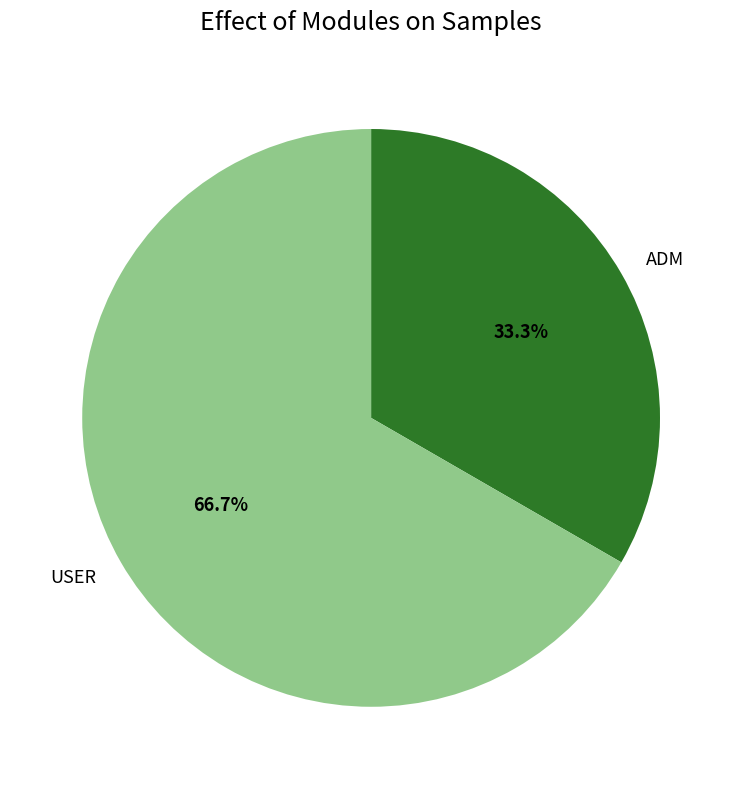

To the nearest percent, what is the difference between the largest and smallest slice percentages?

33%